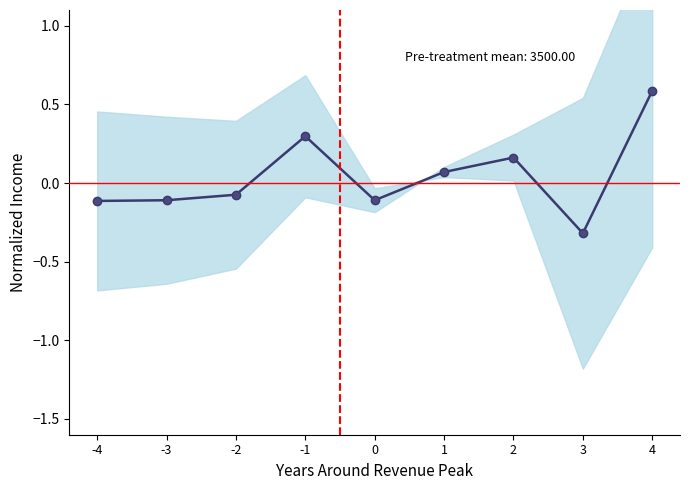

The value at 4 is 0.6. True or false?

True